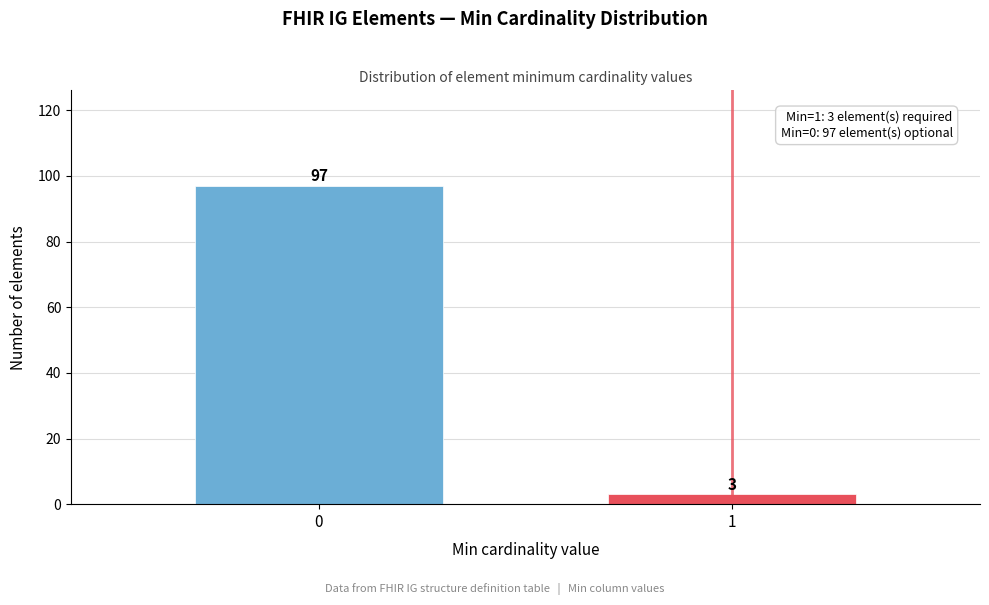

Reading left to right, what are all the values shown in this chart?

97	3